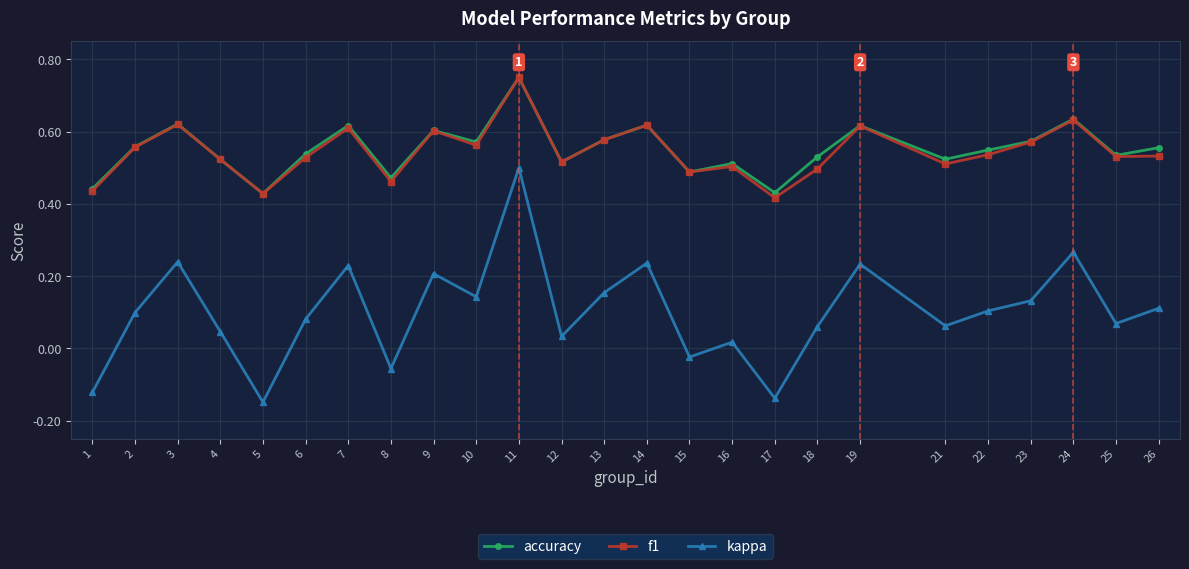

Where is the first local maximum for f1?

3